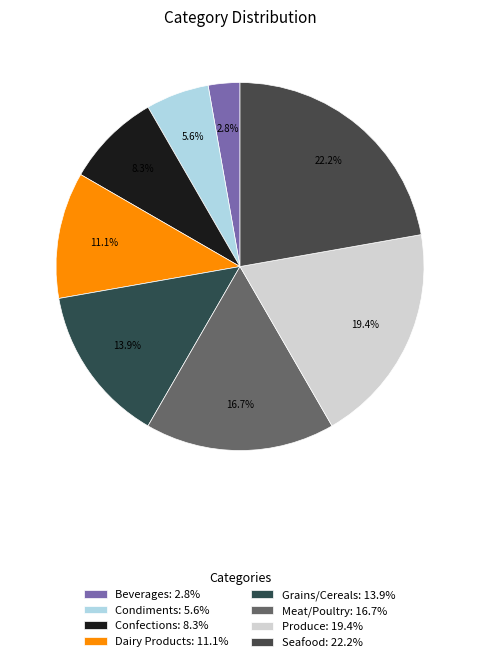

The Grains/Cereals slice represents 1% of the pie. True or false?

False